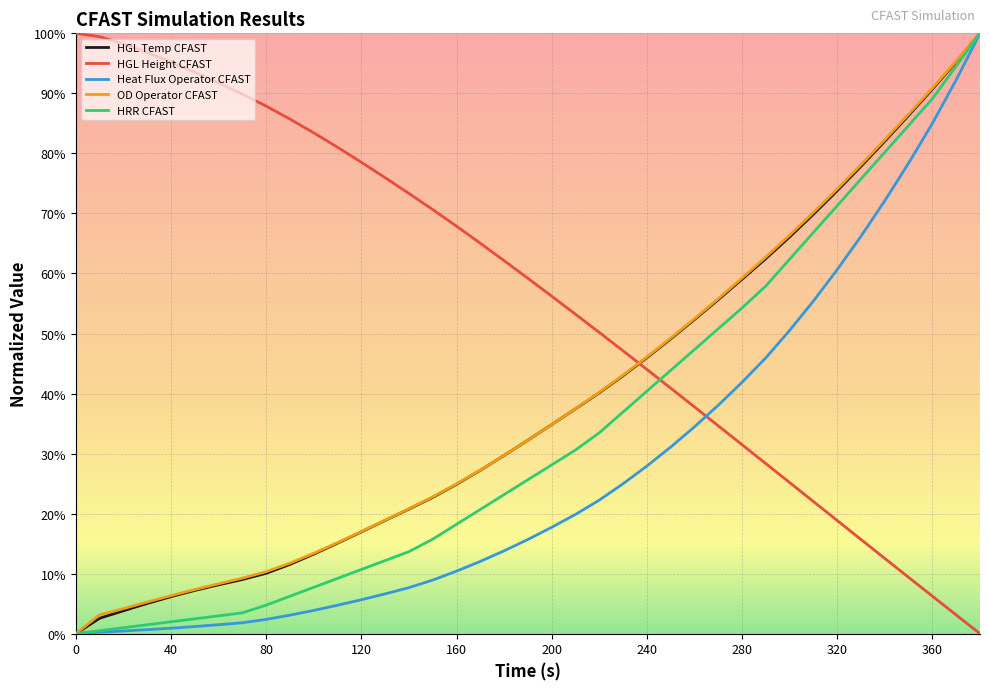

Which series ends up on top after the final intersection of HGL Temp CFAST and HGL Height CFAST?

HGL Temp CFAST